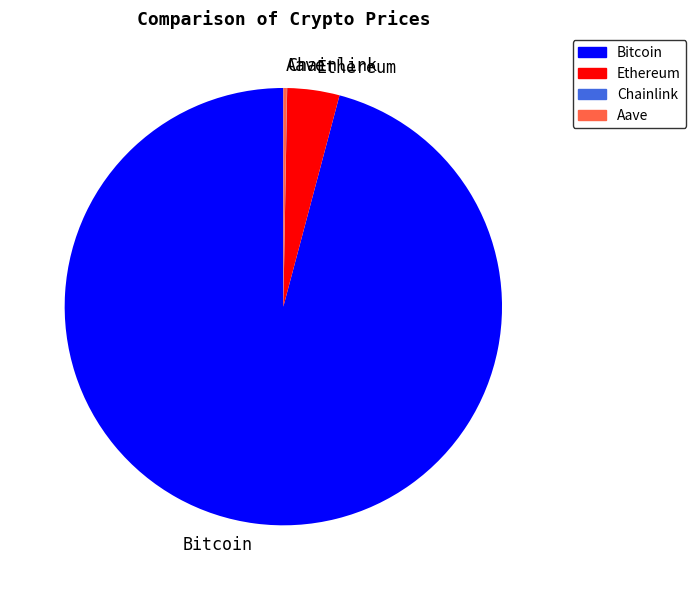

Is it true that Bitcoin is 96% of the pie?

True